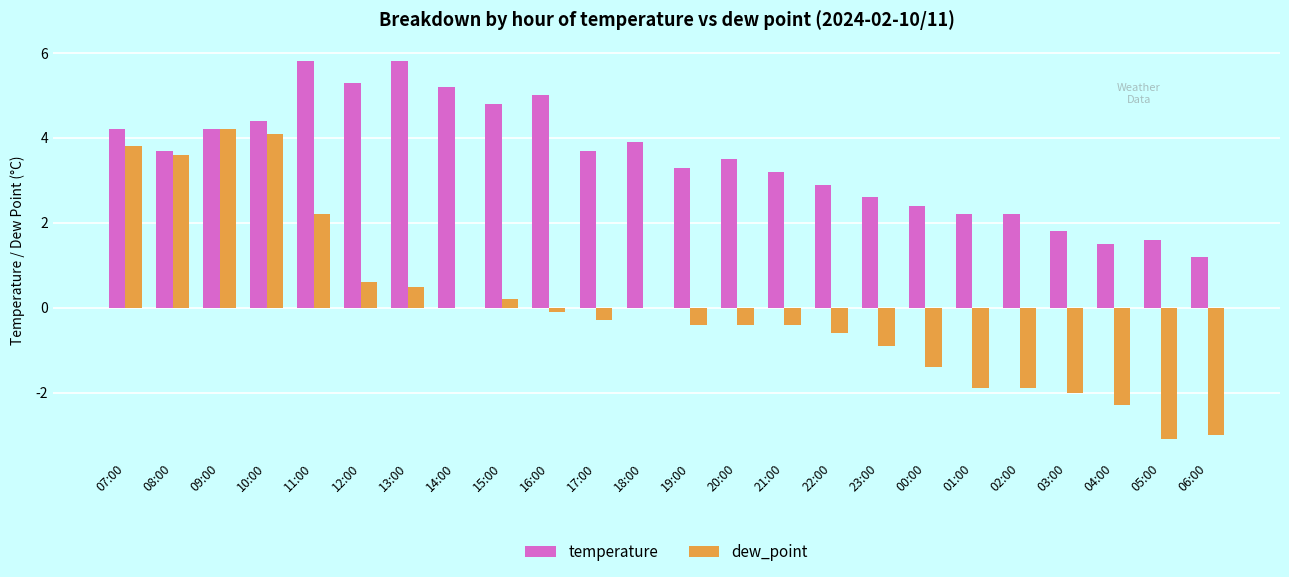

What value does the dew_point series have at 00:00?

-1.4